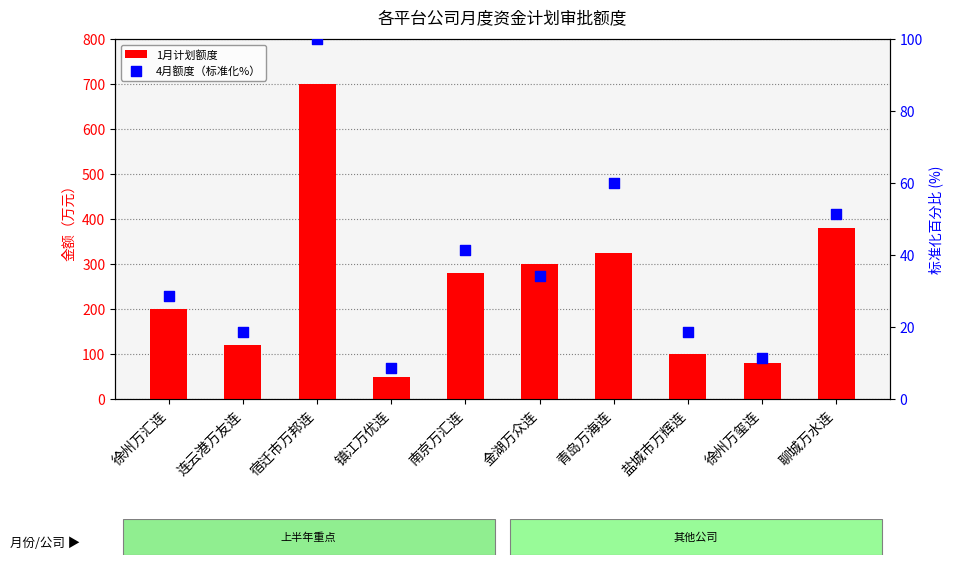

Is the value of 4月额度（标准化%） at 镇江万优连 greater than the value of 1月计划额度 at 聊城万水连?

No